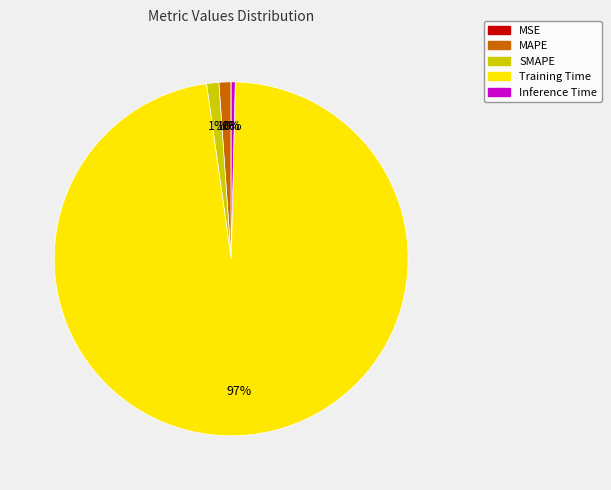

The SMAPE slice represents 15% of the pie. True or false?

False